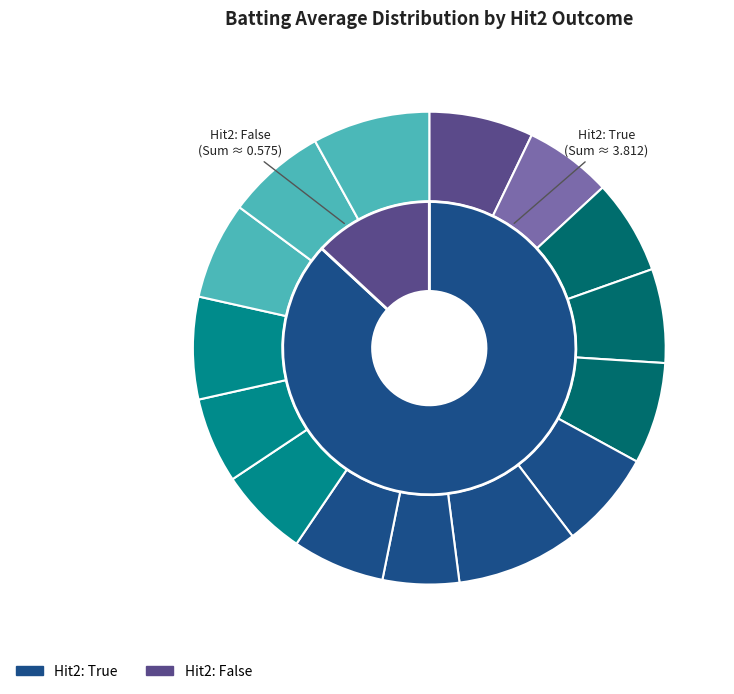

Which slice is the largest?

True